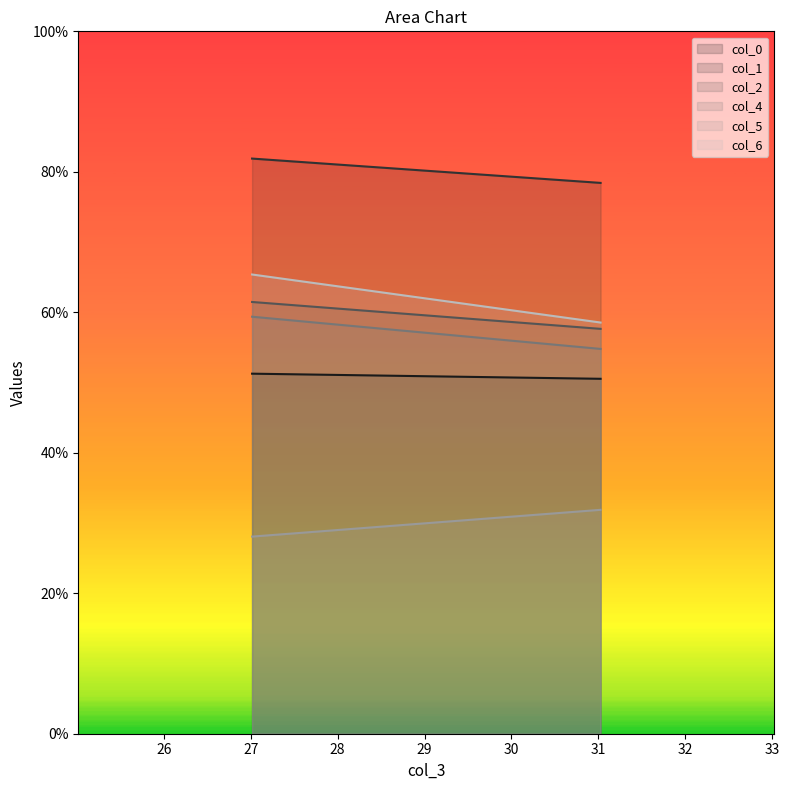

Which series has the largest total across all categories?

col_1